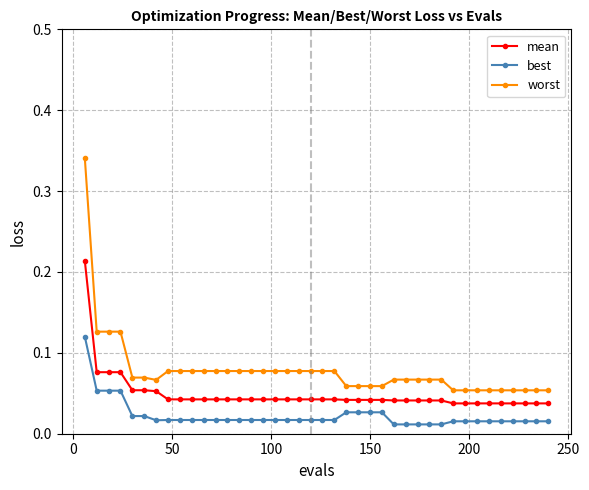

Which series has the largest total across all categories?

worst